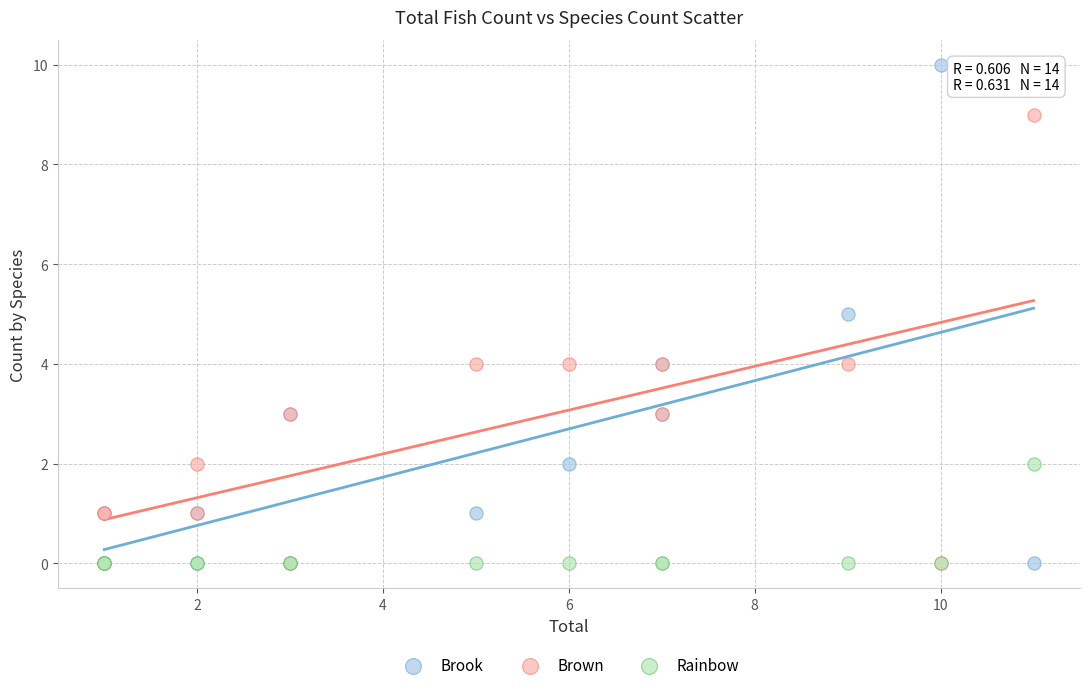

What are all the series names shown in the legend?

Brook, Brown, Rainbow